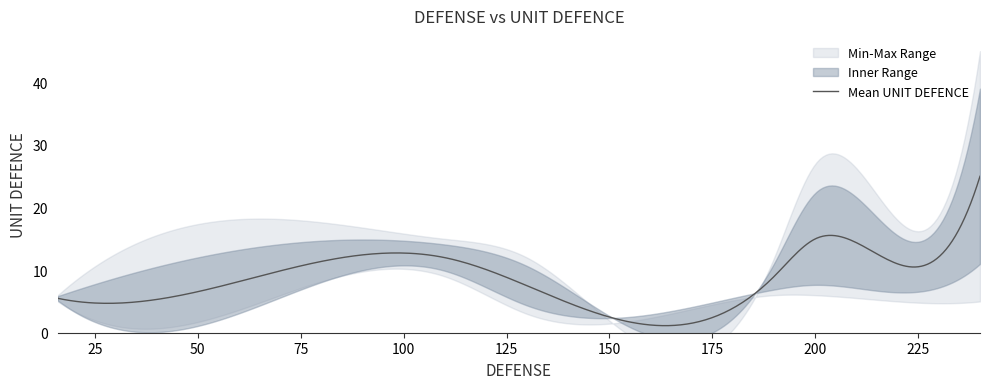

Does the chart display data point markers on the line(s)?

No